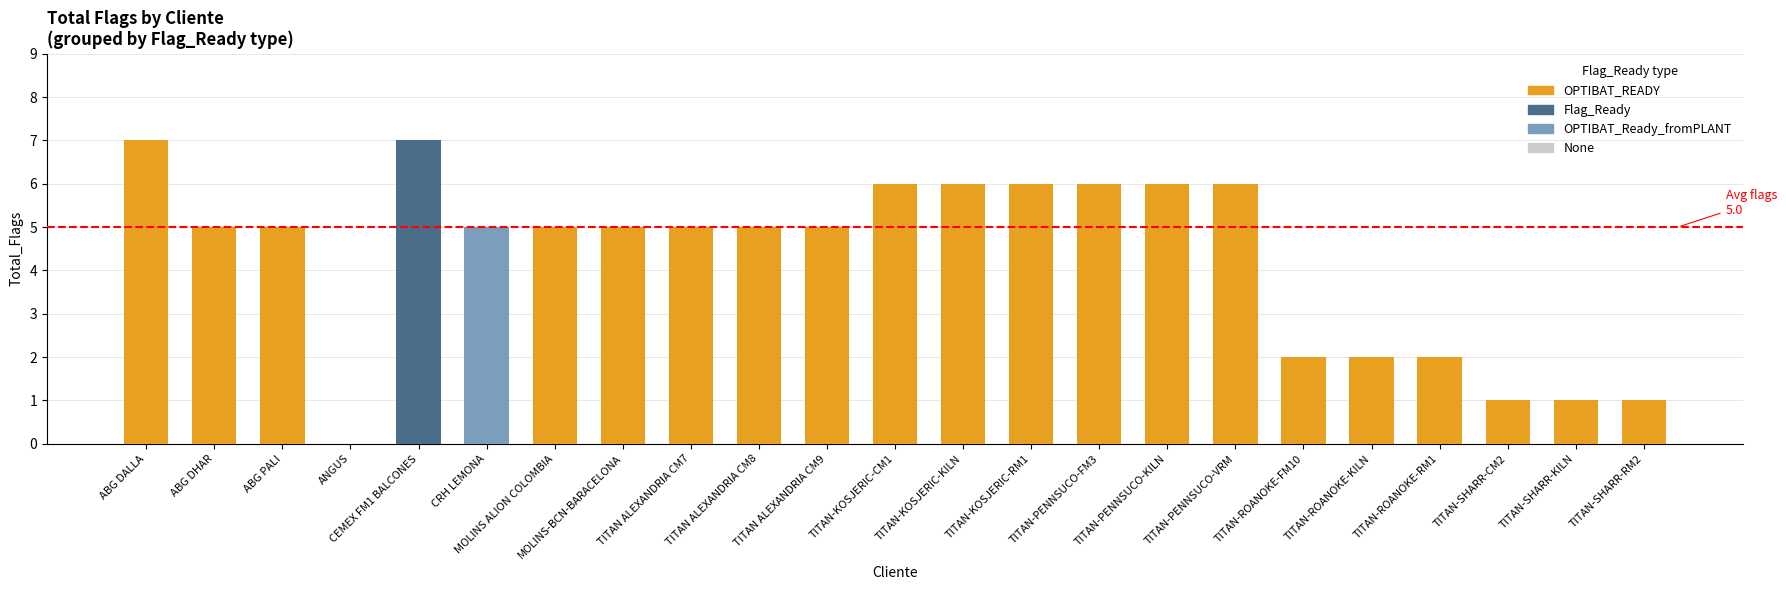

List the labels in order of value, largest first.

ABG DALLA, CEMEX FM1 BALCONES, TITAN-KOSJERIC-CM1, TITAN-KOSJERIC-KILN, TITAN-KOSJERIC-RM1, TITAN-PENNSUCO-FM3, TITAN-PENNSUCO-KILN, TITAN-PENNSUCO-VRM, ABG DHAR, ABG PALI, CRH LEMONA, MOLINS ALION COLOMBIA, MOLINS-BCN-BARACELONA, TITAN ALEXANDRIA CM7, TITAN ALEXANDRIA CM8, TITAN ALEXANDRIA CM9, TITAN-ROANOKE-FM10, TITAN-ROANOKE-KILN, TITAN-ROANOKE-RM1, TITAN-SHARR-CM2, TITAN-SHARR-KILN, TITAN-SHARR-RM2, ANGUS